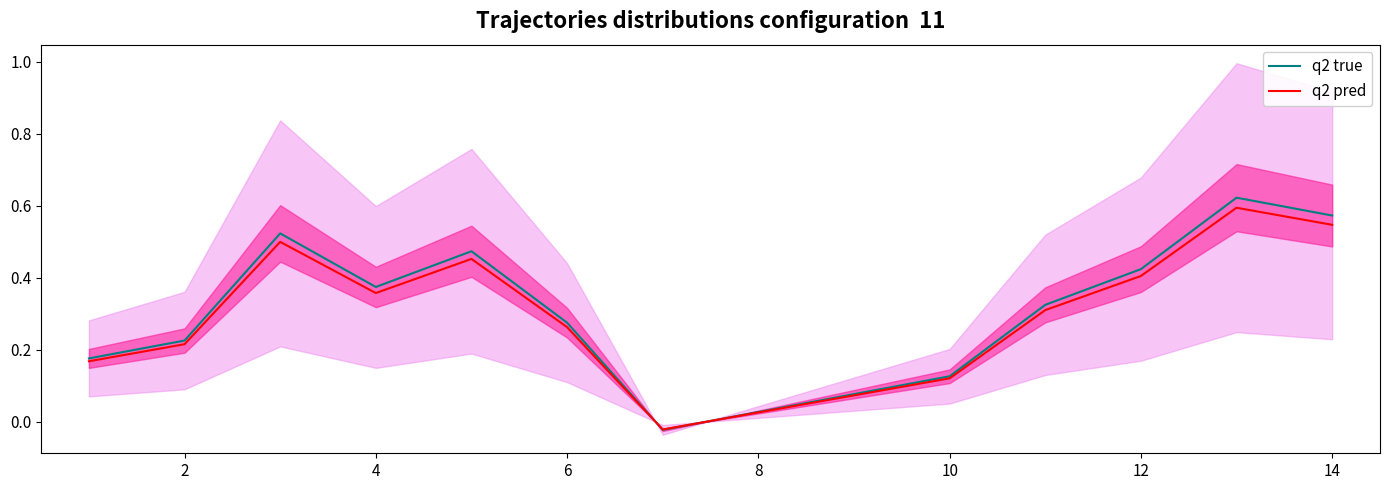

Reading left to right, list all the values displayed in this chart.

q2 true: 0.2	0.2	0.5	0.4	0.5	0.3	-0.0	0.0	0.1	0.1	0.3	0.4	0.6	0.6
q2 pred: 0.2	0.2	0.5	0.4	0.5	0.3	-0.0	0.0	0.1	0.1	0.3	0.4	0.6	0.5